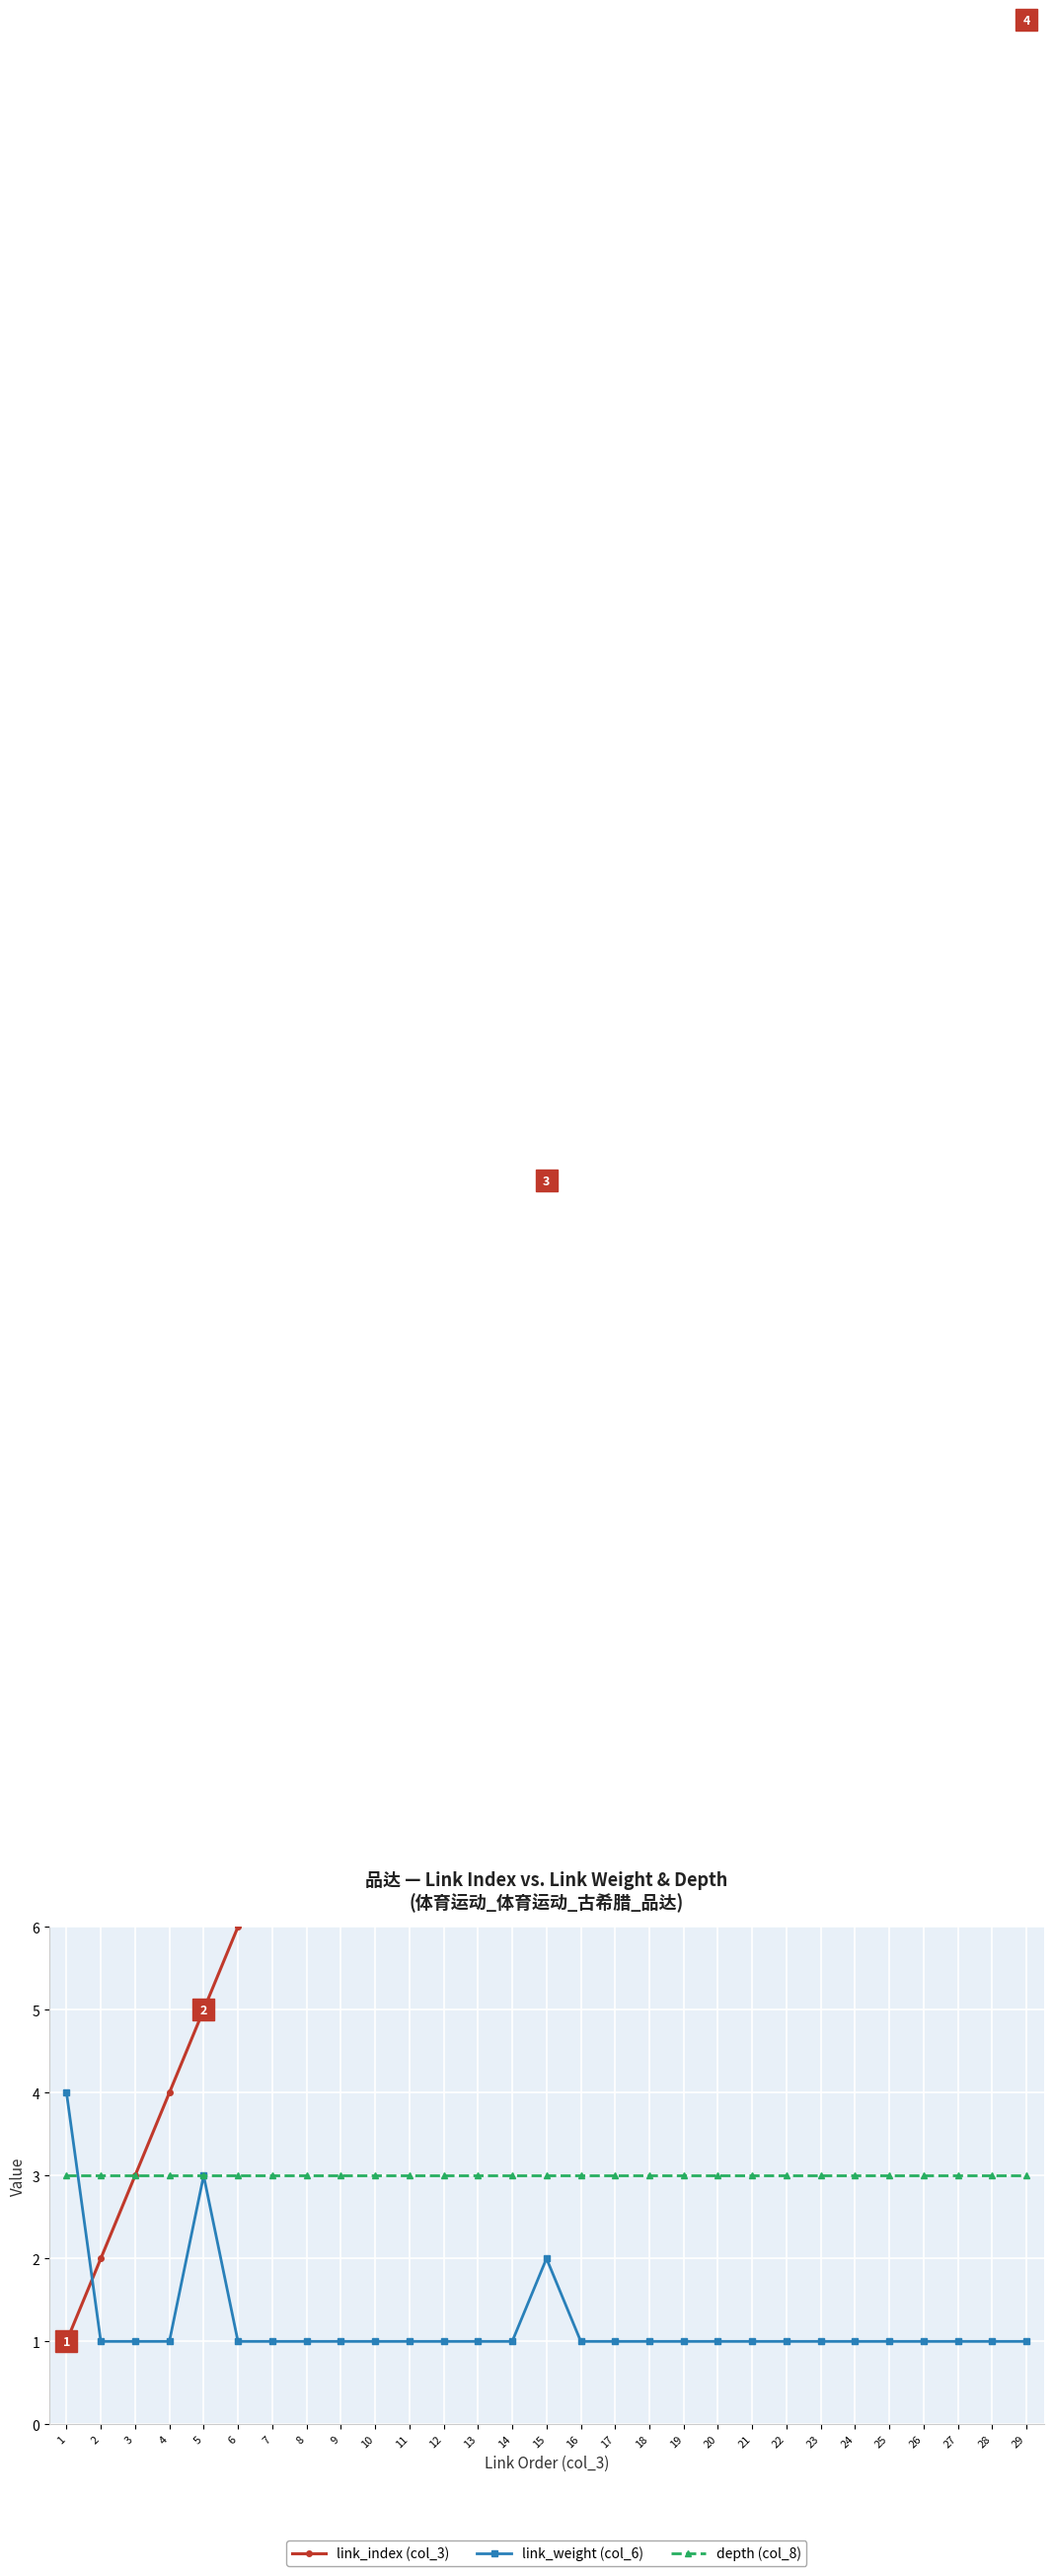

Which series has the largest total across all categories?

link_index